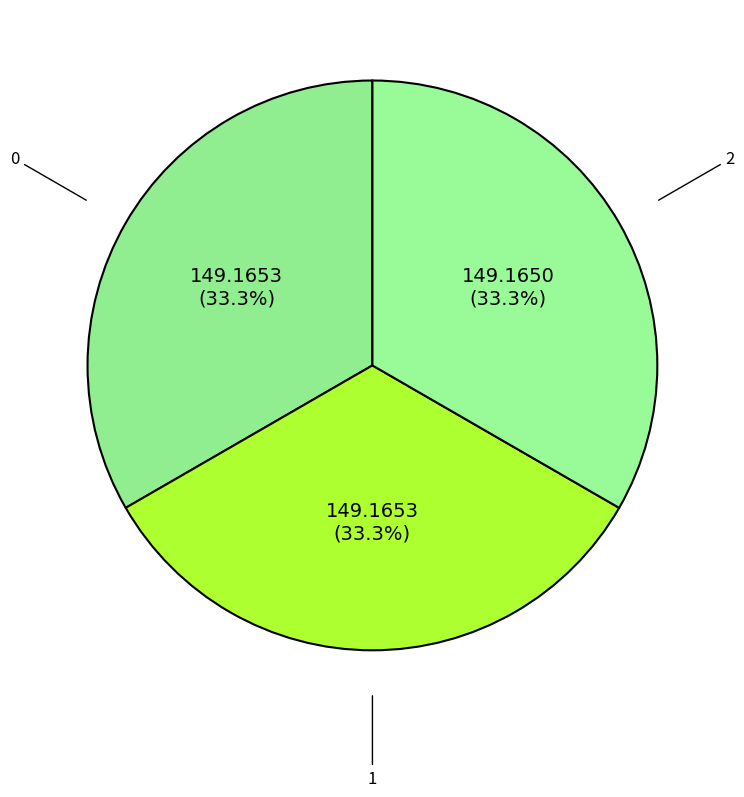

How many slices are in this pie chart?

3